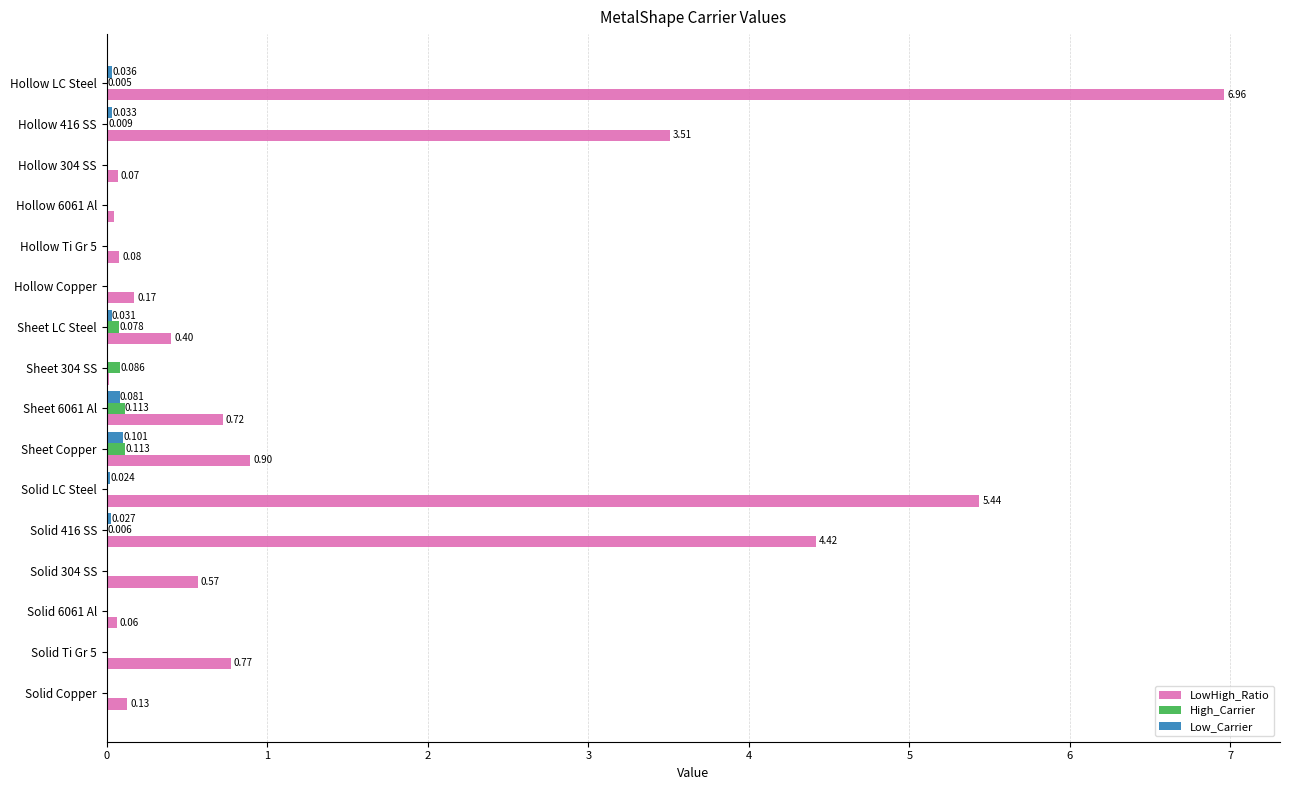

Which series has the largest total across all categories?

LowHigh_Ratio